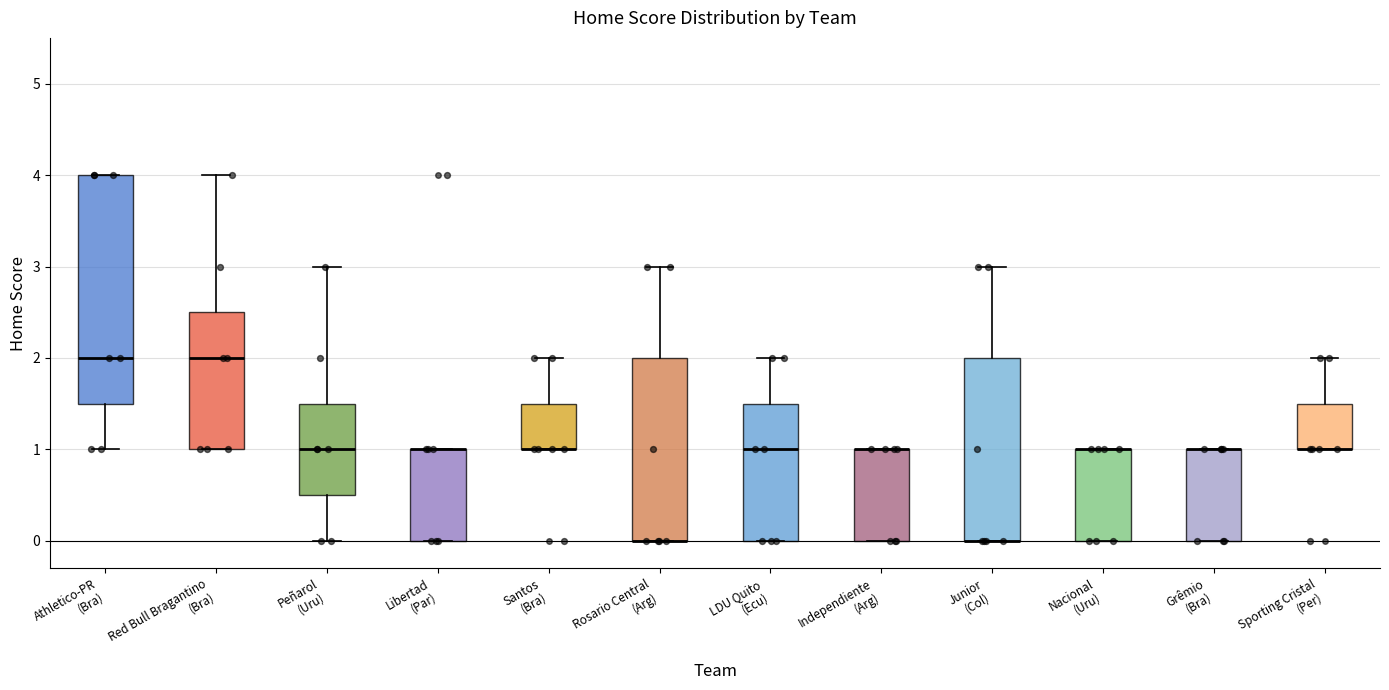

Reading left to right, transcribe this box plot: for each box, give where its median line is, the range the box spans, and where its two whiskers end, as read against the y-axis. The values are not printed on the chart, so give them approximately, as read against the axis.

Athletico-PR (Bra): median 2.0, box 1.5 to 4.0, whiskers 1.0 to 4.0
Red Bull Bragantino (Bra): median 2.0, box 1.0 to 2.5, whiskers 1.0 to 4.0
Peñarol (Uru): median 1.0, box 0.5 to 1.5, whiskers 0.0 to 3.0
Libertad (Par): median 1.0 (drawn on the box's upper edge), box 0.0 to 1.0, whiskers 0.0 to 1.0
Santos (Bra): median 1.0 (drawn on the box's lower edge), box 1.0 to 1.5, whiskers 1.0 to 2.0
Rosario Central (Arg): median 0.0 (drawn on the box's lower edge), box 0.0 to 2.0, whiskers 0.0 to 3.0
LDU Quito (Ecu): median 1.0, box 0.0 to 1.5, whiskers 0.0 to 2.0
Independiente (Arg): median 1.0 (drawn on the box's upper edge), box 0.0 to 1.0, whiskers 0.0 to 1.0
Junior (Col): median 0.0 (drawn on the box's lower edge), box 0.0 to 2.0, whiskers 0.0 to 3.0
Nacional (Uru): median 1.0 (drawn on the box's upper edge), box 0.0 to 1.0, whiskers 0.0 to 1.0
Grêmio (Bra): median 1.0 (drawn on the box's upper edge), box 0.0 to 1.0, whiskers 0.0 to 1.0
Sporting Cristal (Per): median 1.0 (drawn on the box's lower edge), box 1.0 to 1.5, whiskers 1.0 to 2.0